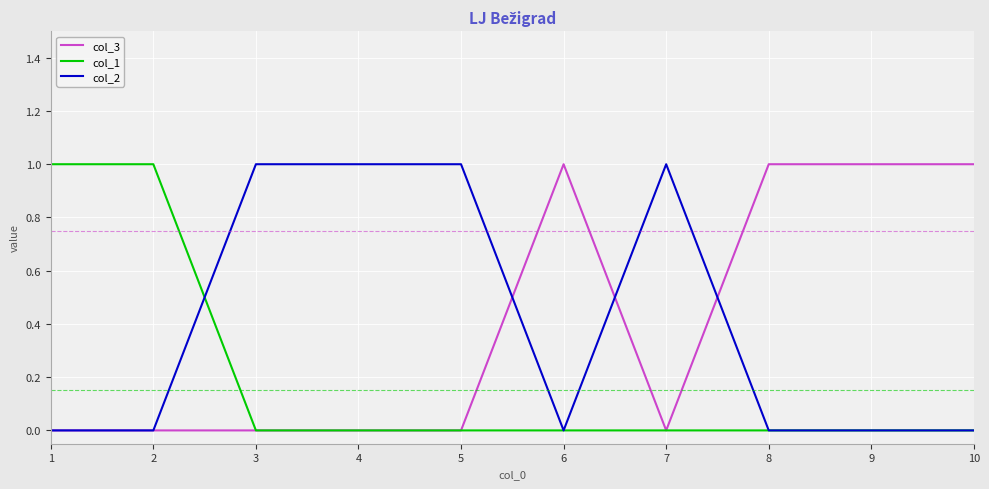

The value of col_2 at 10 is -1. True or false?

False